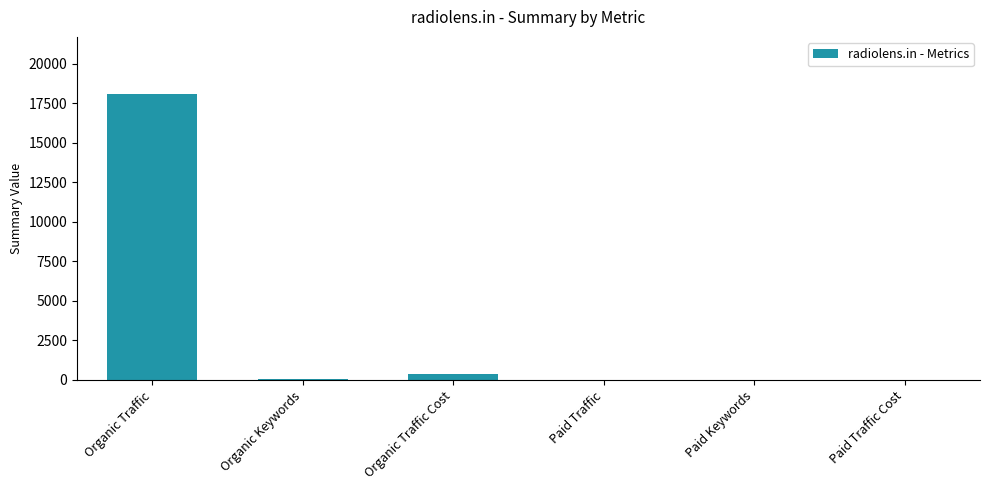

What is the maximum value shown in the chart?

18079